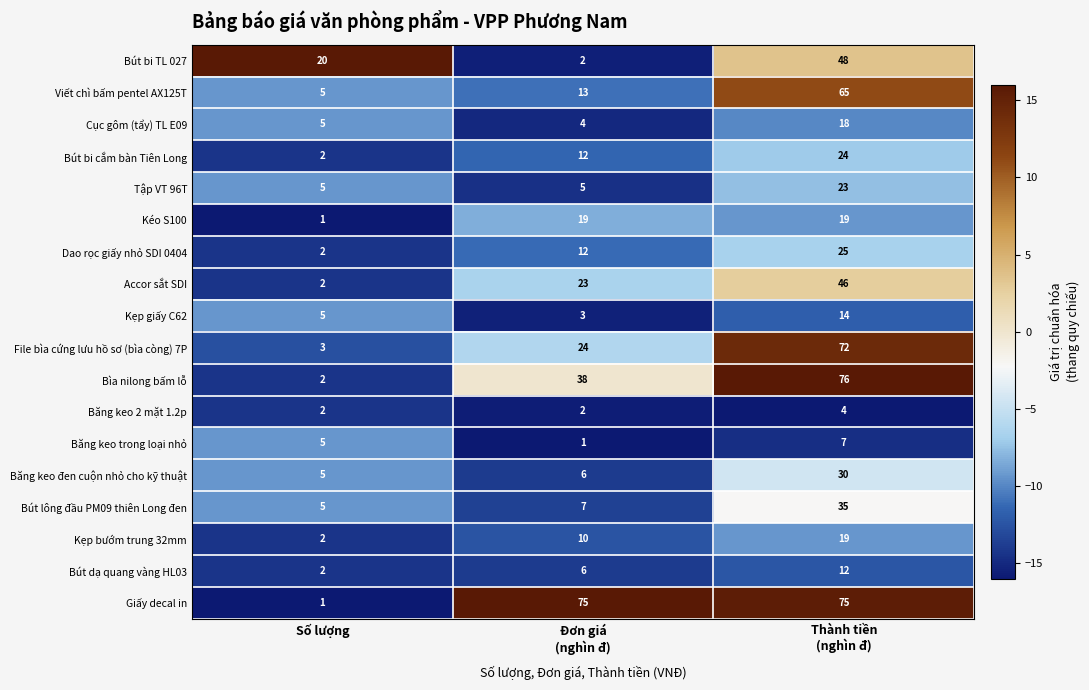

What is the sum of all Băng keo đen cuộn nhỏ cho kỹ thuật values?

41